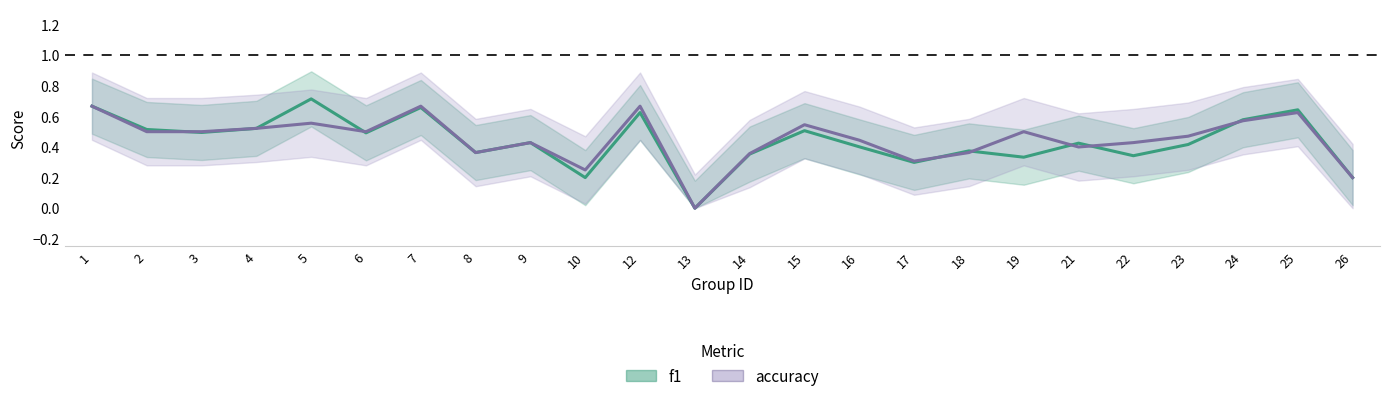

What are all the series names shown in the legend?

f1, accuracy